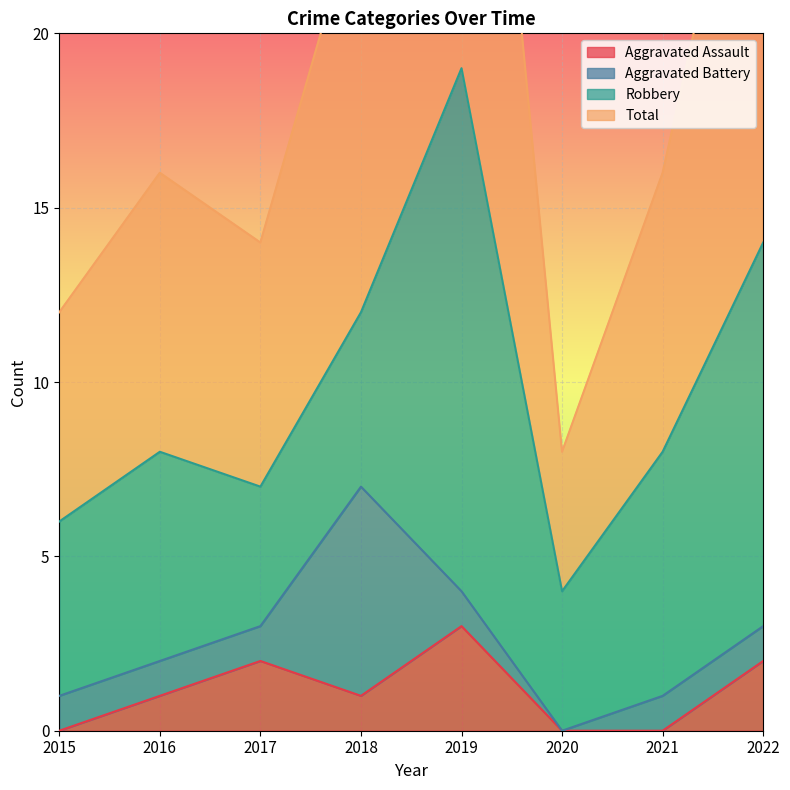

What is the sum of all Total values?

157